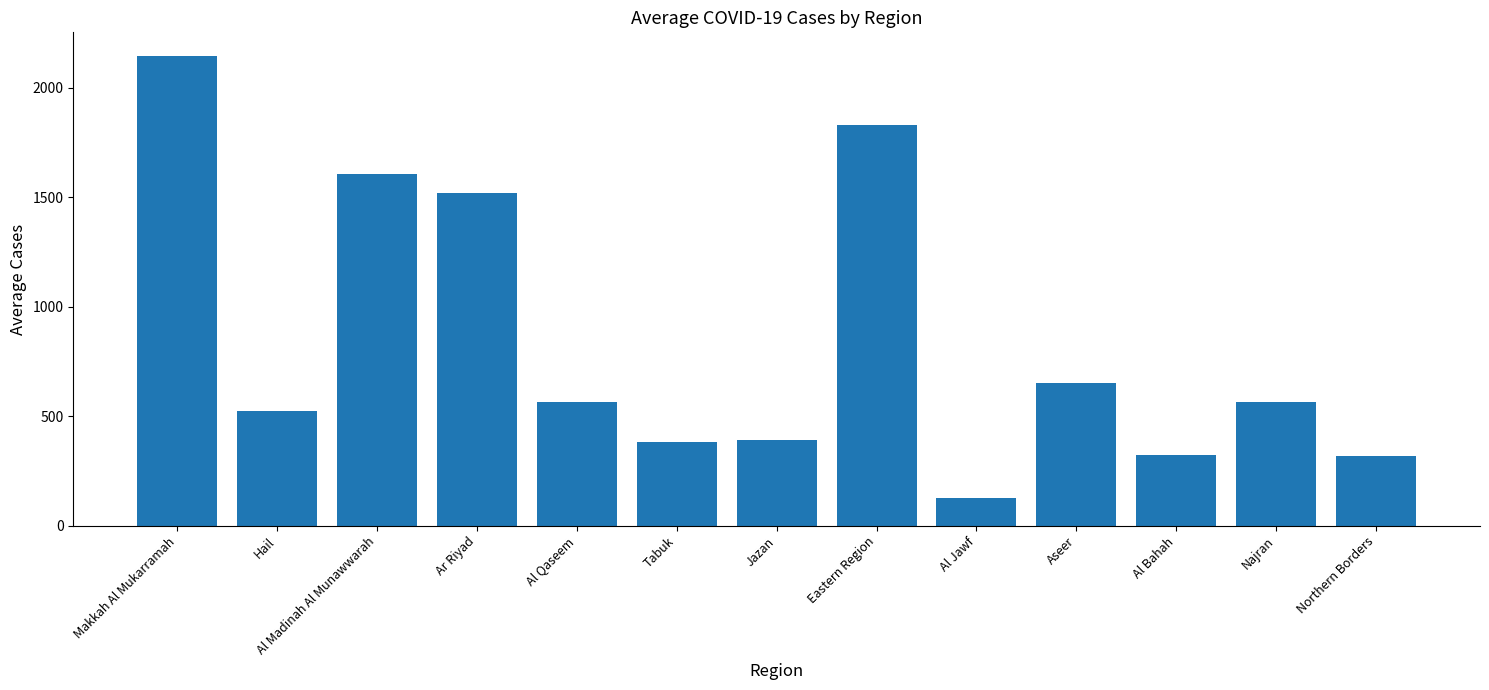

At which category does the chart reach its peak across all series?

Makkah Al Mukarramah